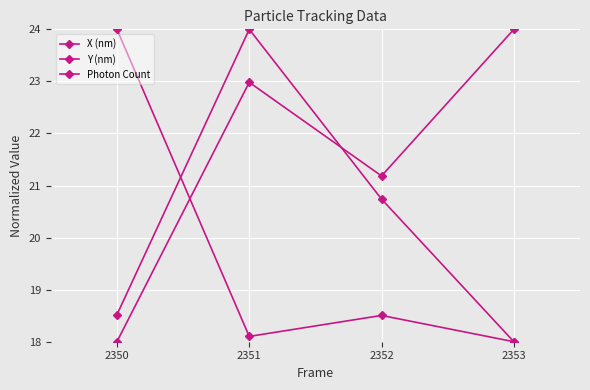

What is the lowest value of the Photon Count series?

18.0